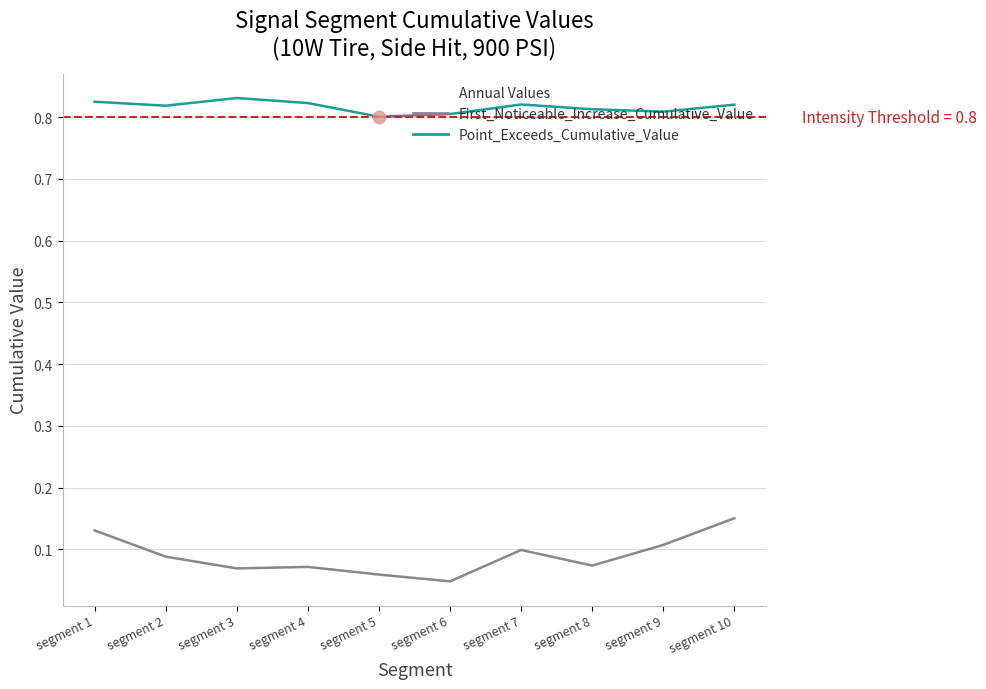

Is the value of First_Noticeable_Increase_Cumulative_Value at segment 9 greater than the value of Point_Exceeds_Cumulative_Value at segment 2?

No